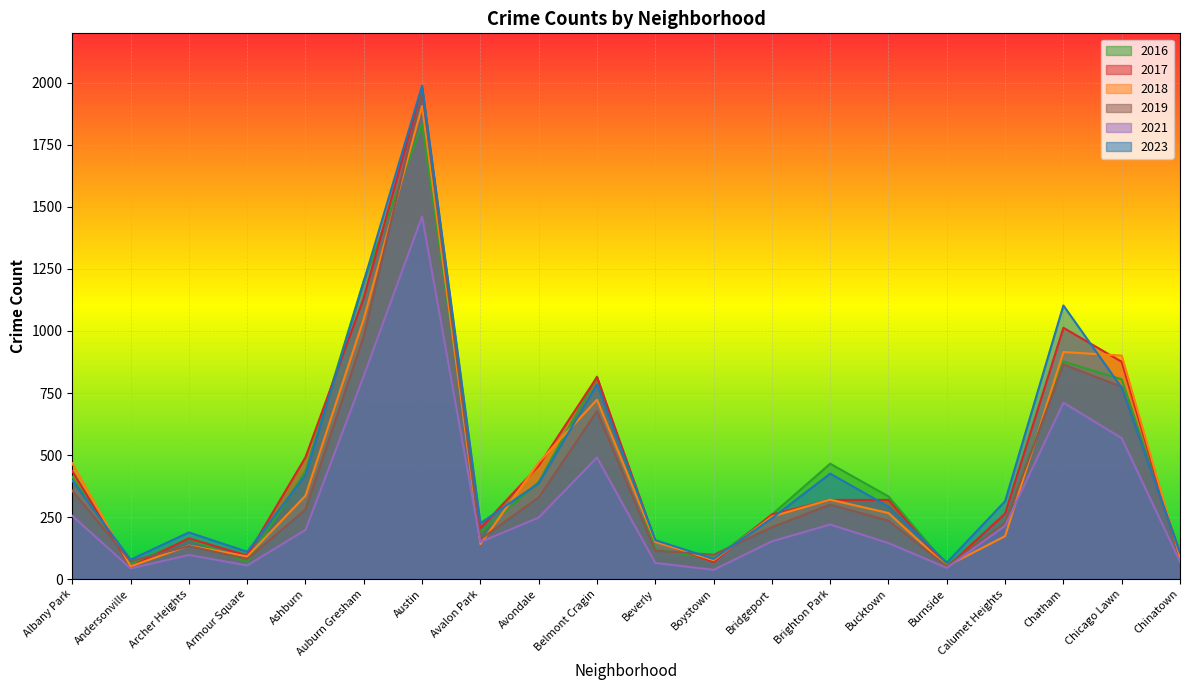

Is it true that 2019 equals 356 at Albany Park?

True